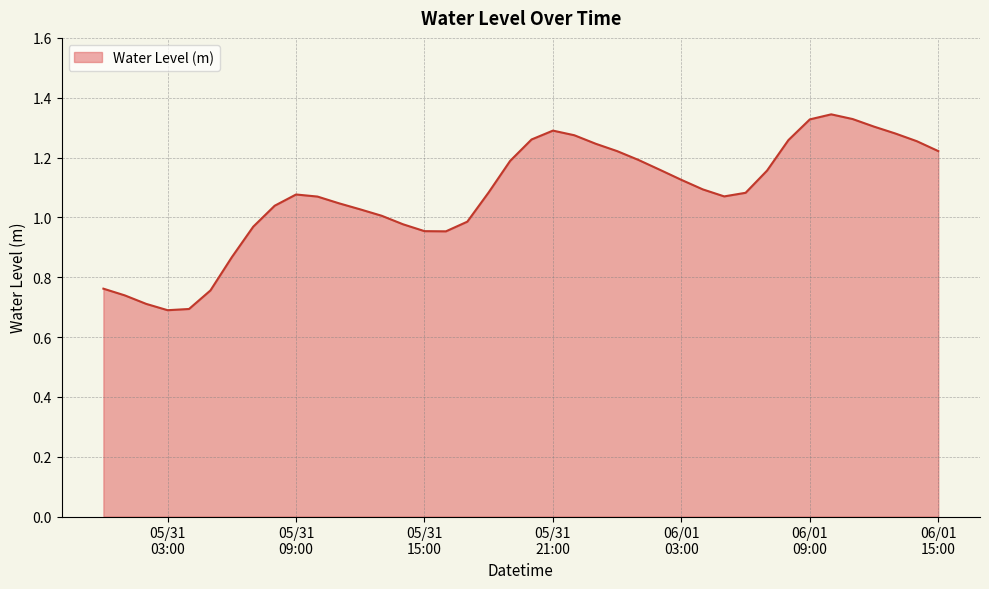

List the labels in order of value, smallest first.

2024-05-31 03:00:00, 2024-05-31 04:00:00, 2024-05-31 02:00:00, 2024-05-31 01:00:00, 2024-05-31 05:00:00, 2024-05-31 00:00:00, 2024-05-31 06:00:00, 2024-05-31 16:00:00, 2024-05-31 15:00:00, 2024-05-31 07:00:00, 2024-05-31 14:00:00, 2024-05-31 17:00:00, 2024-05-31 13:00:00, 2024-05-31 12:00:00, 2024-05-31 08:00:00, 2024-05-31 11:00:00, 2024-05-31 10:00:00, 2024-06-01 05:00:00, 2024-05-31 09:00:00, 2024-06-01 06:00:00, 2024-05-31 18:00:00, 2024-06-01 04:00:00, 2024-06-01 03:00:00, 2024-06-01 07:00:00, 2024-06-01 02:00:00, 2024-05-31 19:00:00, 2024-06-01 01:00:00, 2024-06-01 00:00:00, 2024-06-01 15:00:00, 2024-05-31 23:00:00, 2024-06-01 14:00:00, 2024-06-01 08:00:00, 2024-05-31 20:00:00, 2024-05-31 22:00:00, 2024-06-01 13:00:00, 2024-05-31 21:00:00, 2024-06-01 12:00:00, 2024-06-01 09:00:00, 2024-06-01 11:00:00, 2024-06-01 10:00:00